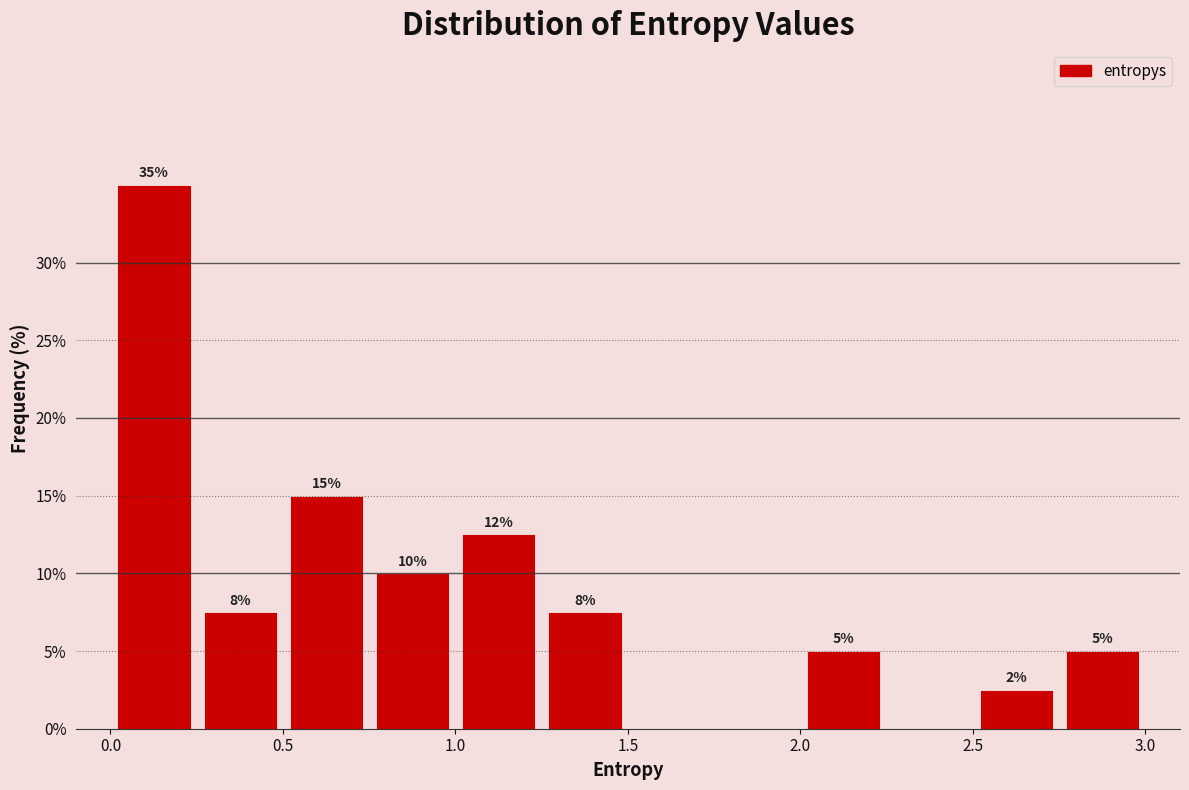

Over which range of the x-axis is the bar tallest?

0.00 to 0.25